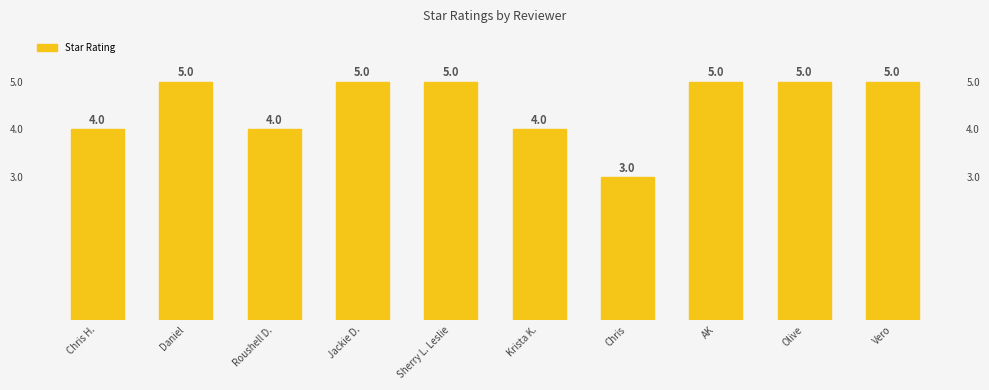

What is the label of the 3rd bar from the left?

Roushell D.